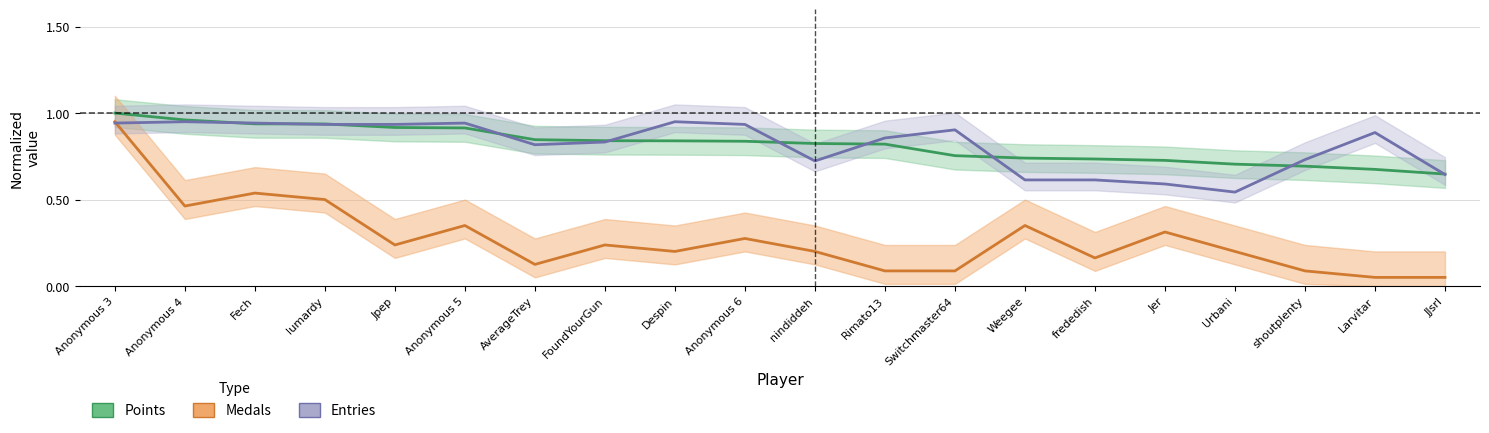

The value of Medals (normalized) at Weegee is 0.2. True or false?

False